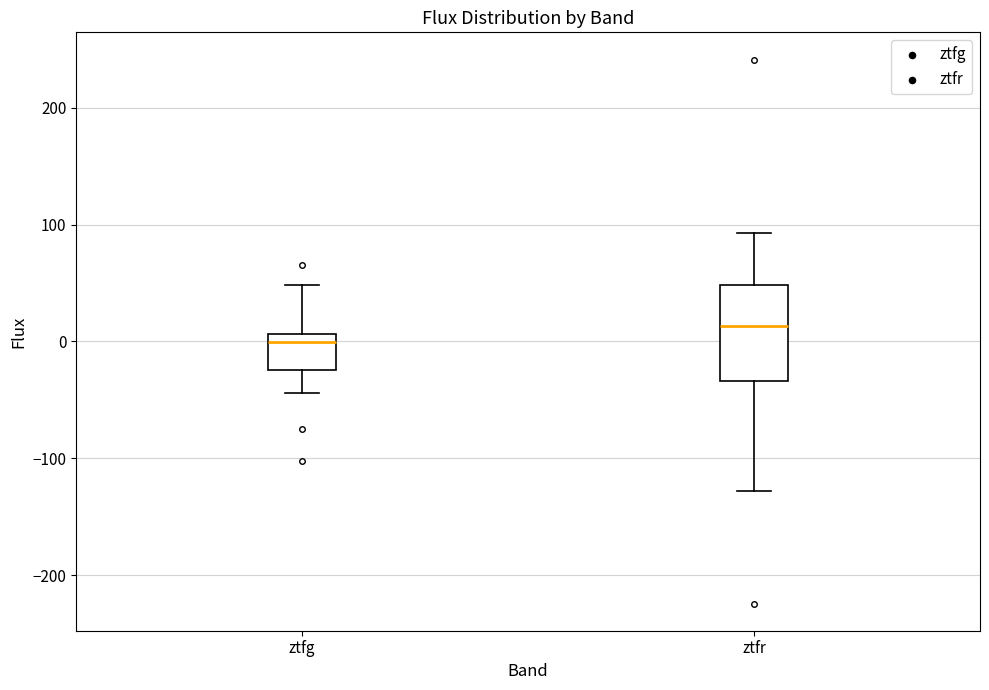

Which box is the tallest, from its lower edge to its upper edge?

ztfr